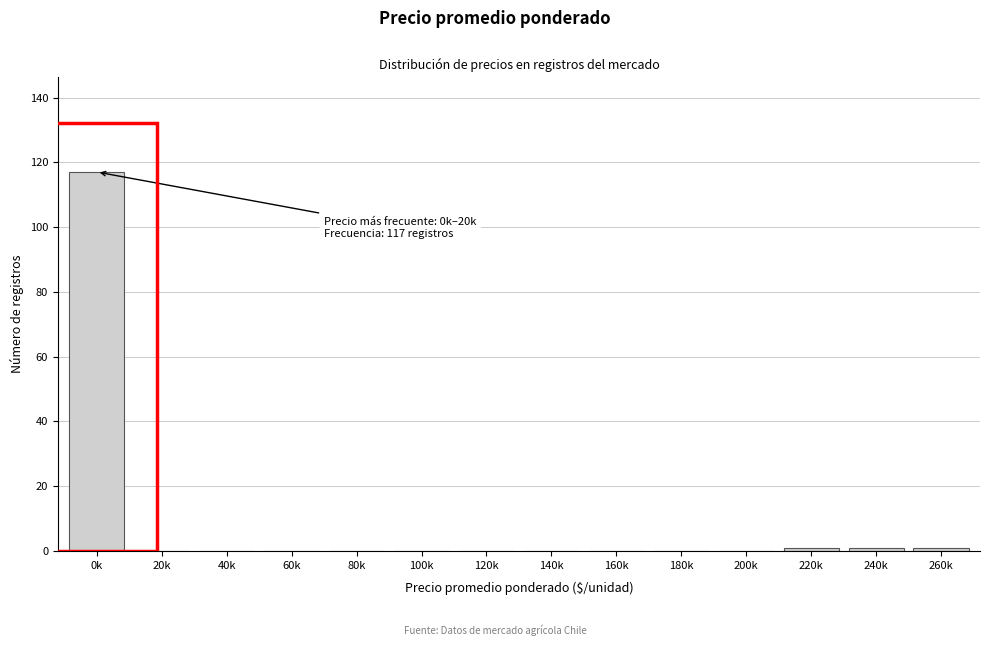

Reading right to left, list all the values displayed in this chart.

260k=1	240k=1	220k=1	200k=0	180k=0	160k=0	140k=0	120k=0	100k=0	80k=0	60k=0	40k=0	20k=0	0k=117